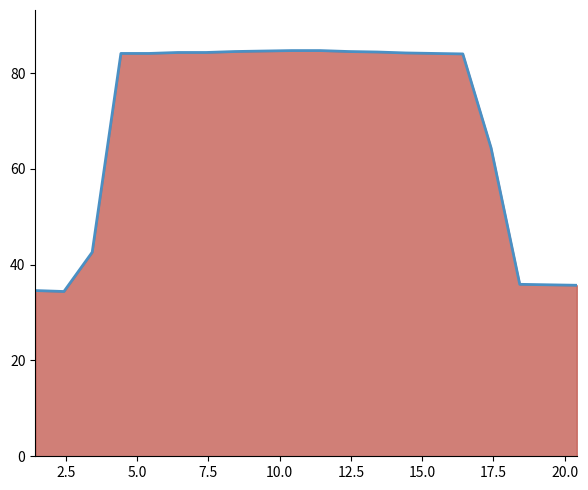

What is the greatest value displayed?

84.7